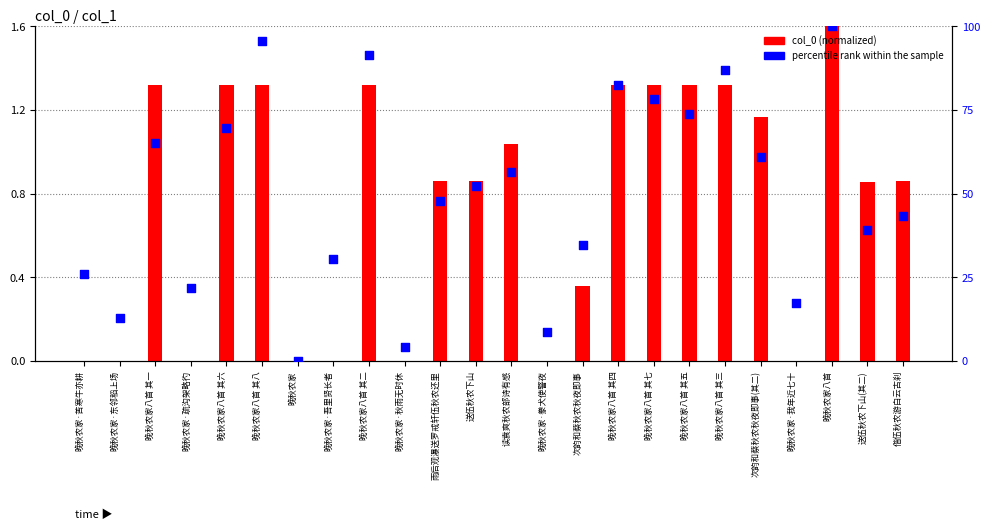

Which series has the largest total across all categories?

percentile rank within the sample